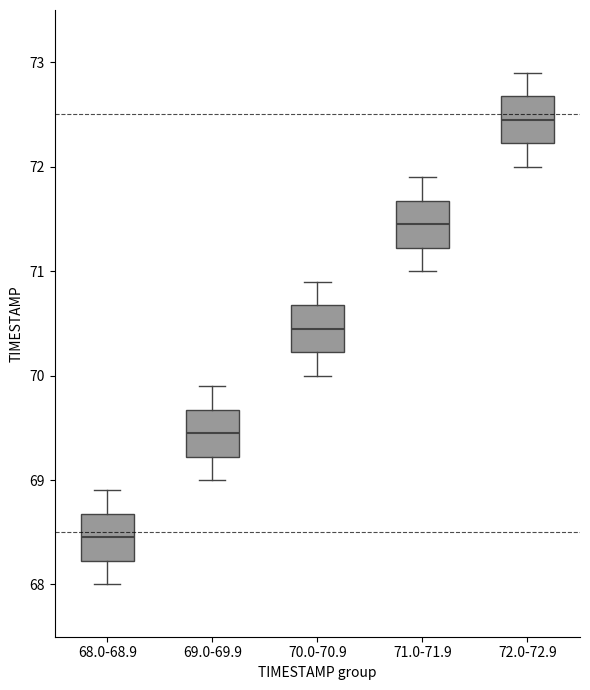

Where does the upper whisker of the box for 69.0-69.9 end on the y-axis? The values are not printed on the chart, so give them approximately, as read against the axis.

69.9